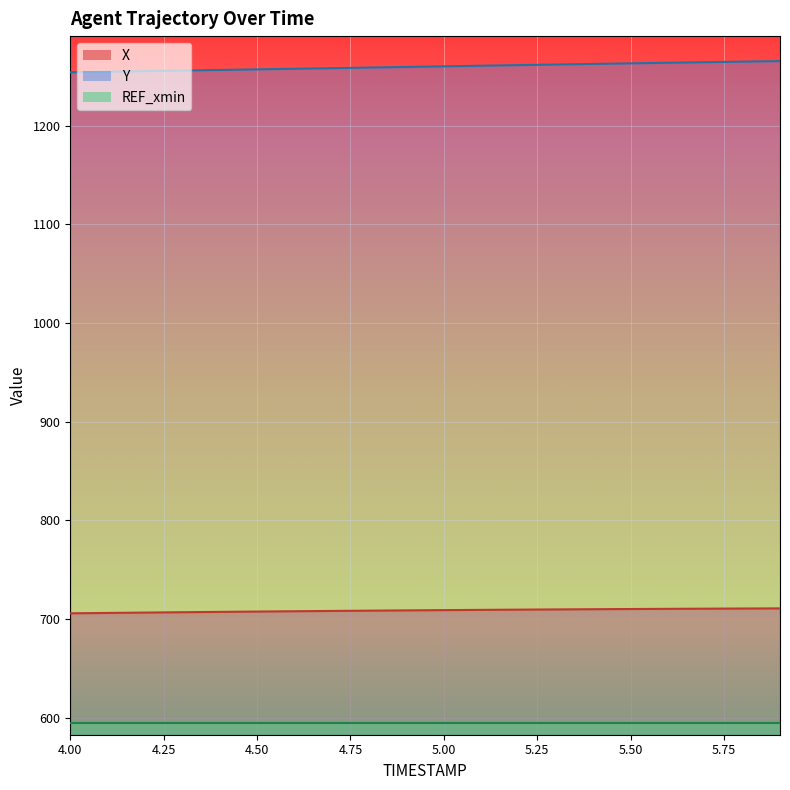

Where does the Y series first go above 1260?

5.0